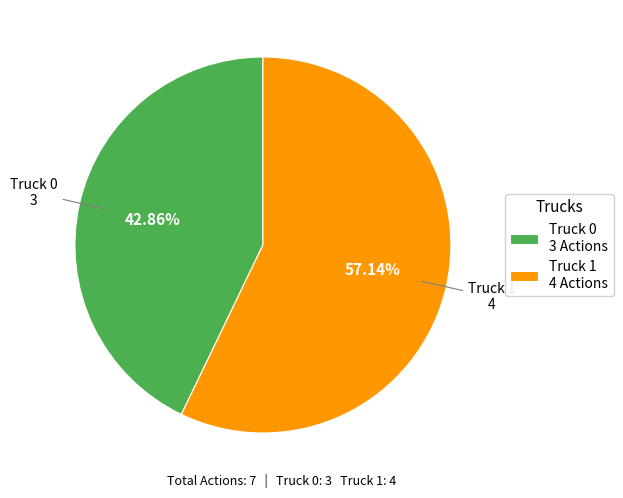

To the nearest percent, what is the average slice percentage?

50%